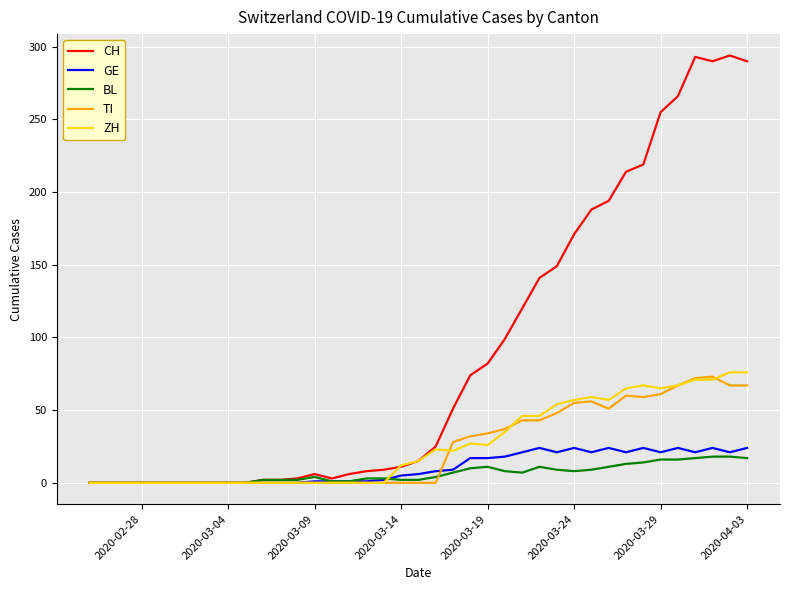

Which series has the largest total across all categories?

CH